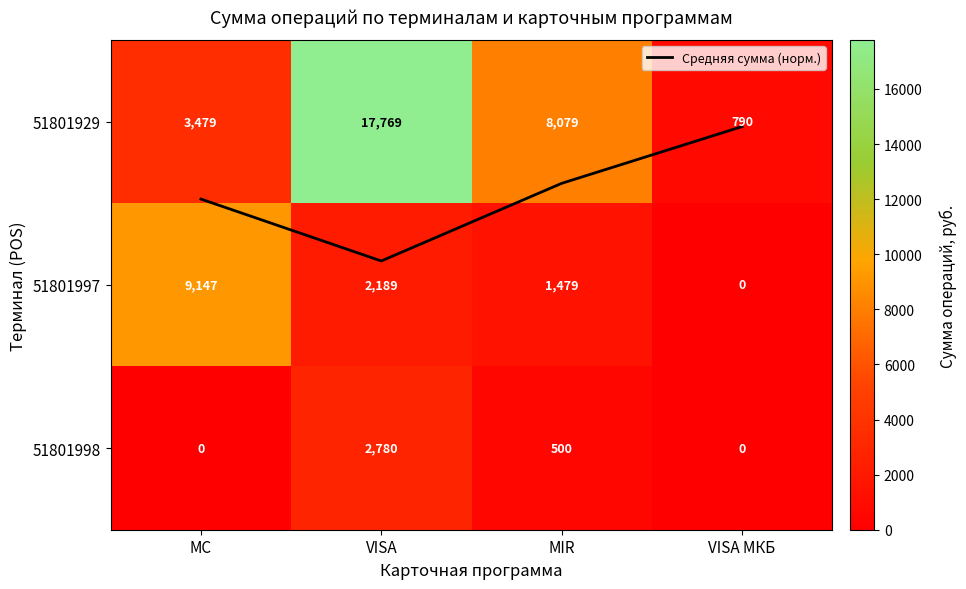

What is the sum of all Средняя сумма (норм.) values?

1.7